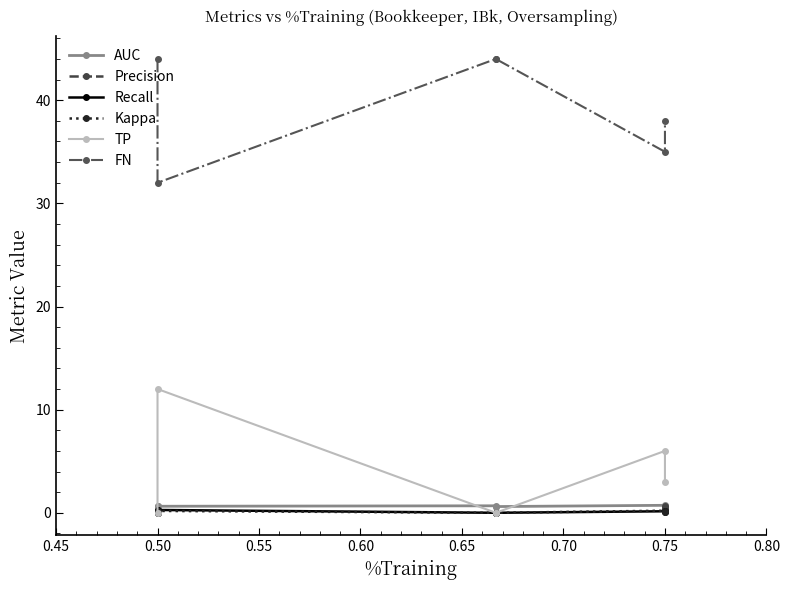

The value of TP at 0.50 is 20.5. True or false?

False